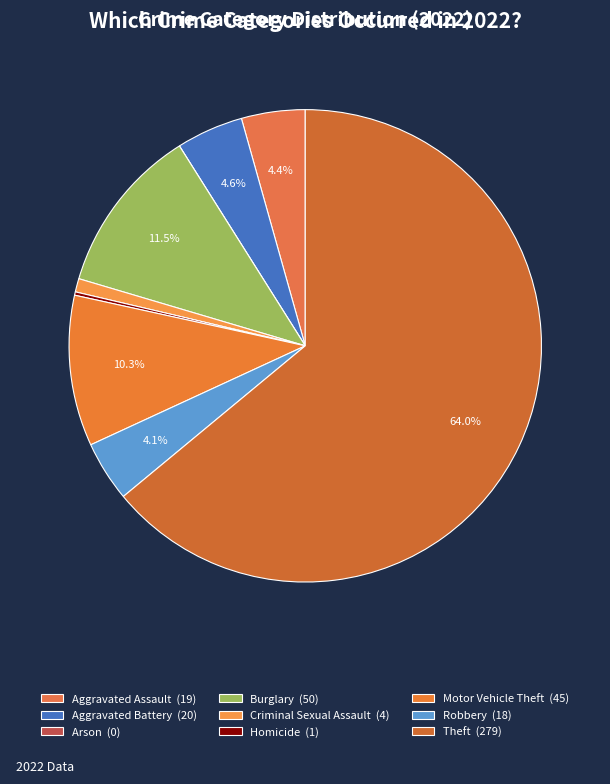

Rank the categories by value from lowest to highest.

Arson, Homicide, Criminal Sexual Assault, Robbery, Aggravated Assault, Aggravated Battery, Motor Vehicle Theft, Burglary, Theft